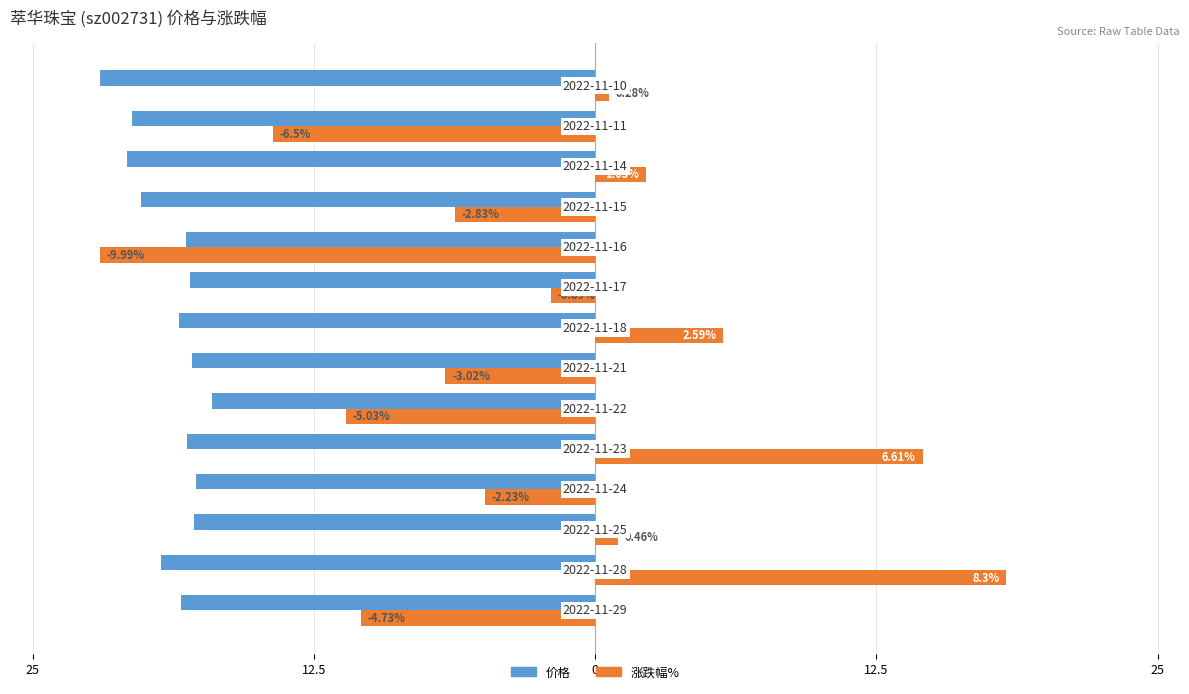

How many bars are there in total?

28